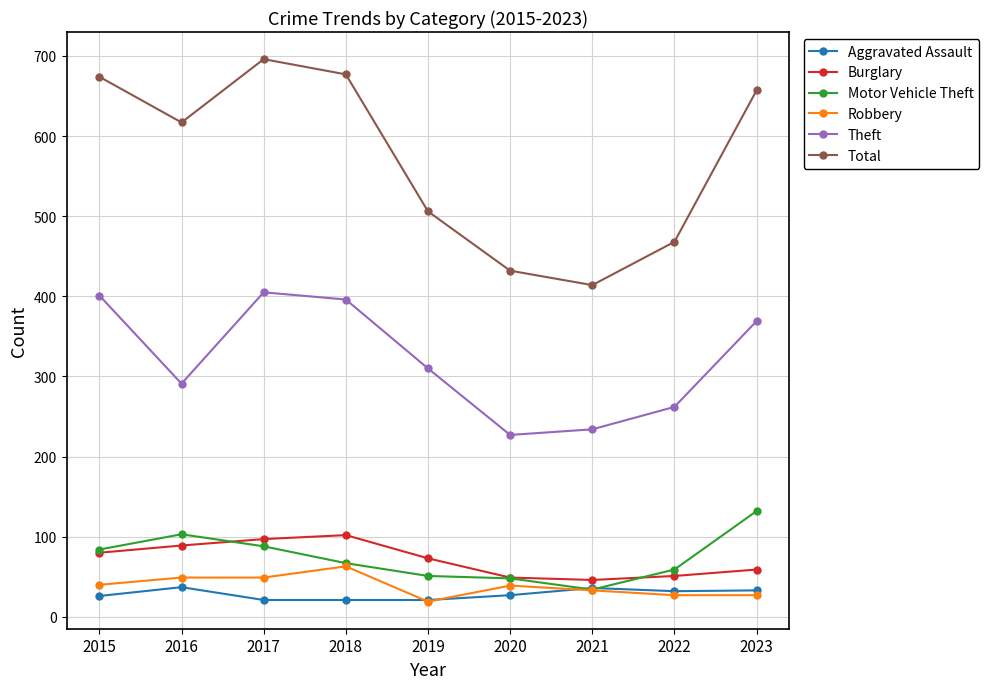

At which label does Total reach its minimum?

2021